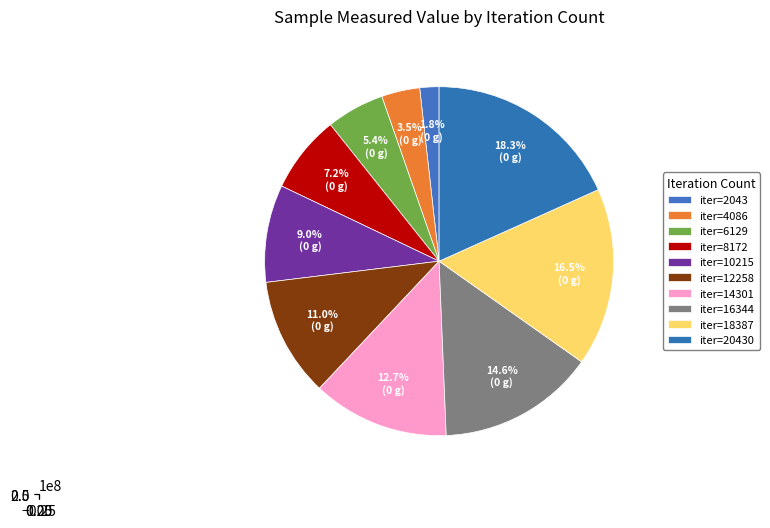

What percentage is the 14301 slice, to the nearest percent?

13%